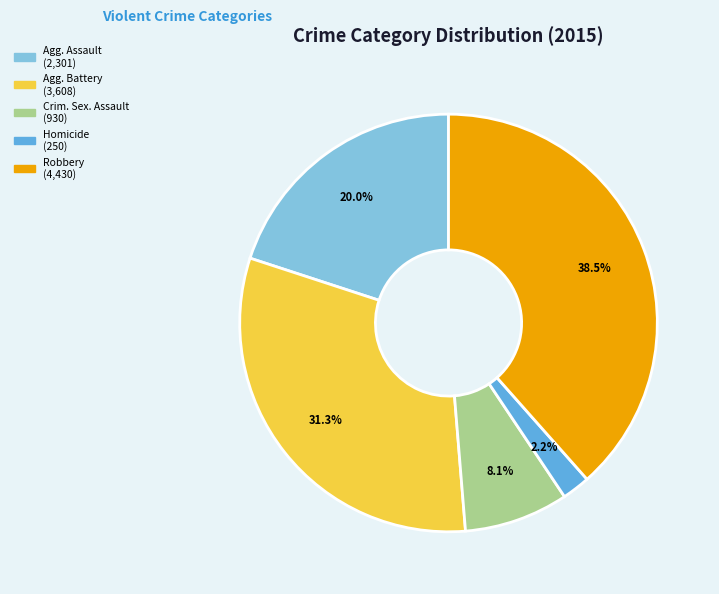

Is there any slice that represents more than half of the pie?

No